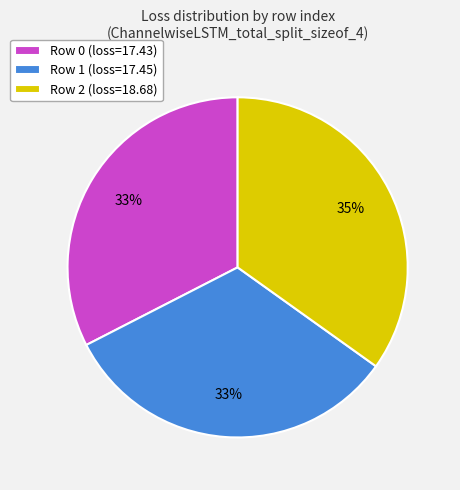

What is the ratio of the value at Row 1 (loss=17.45) to the value at Row 0 (loss=17.43)?

1.0